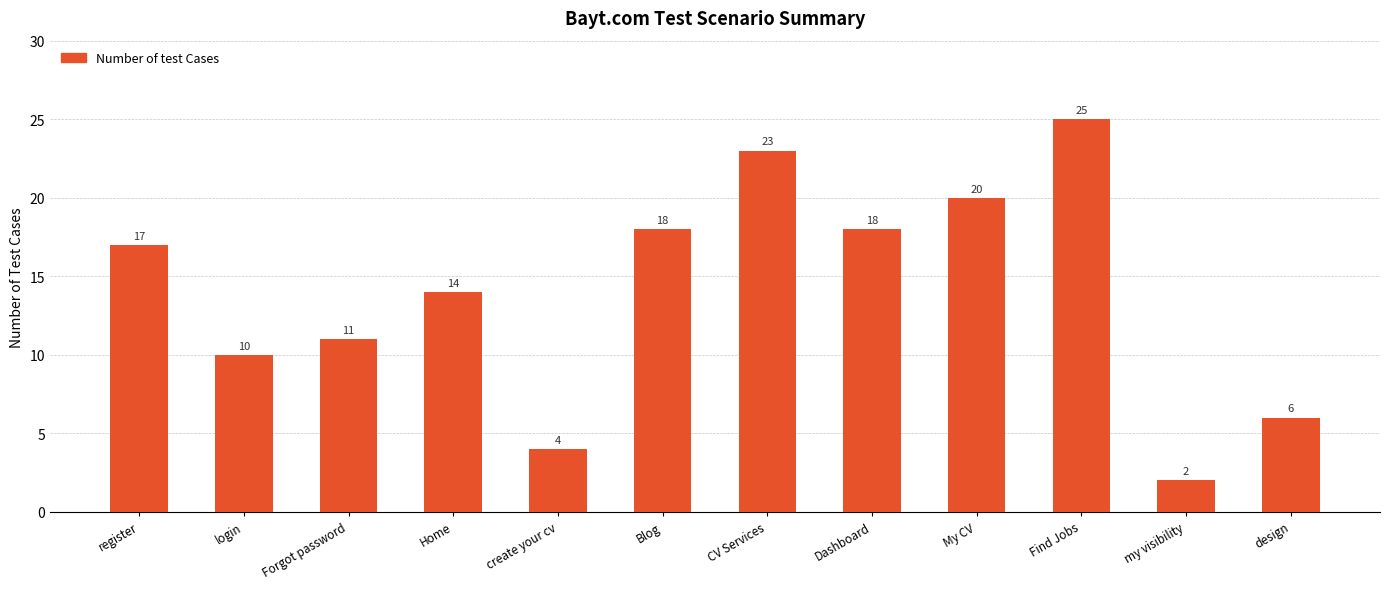

What is the difference between the maximum and second lowest values?

21